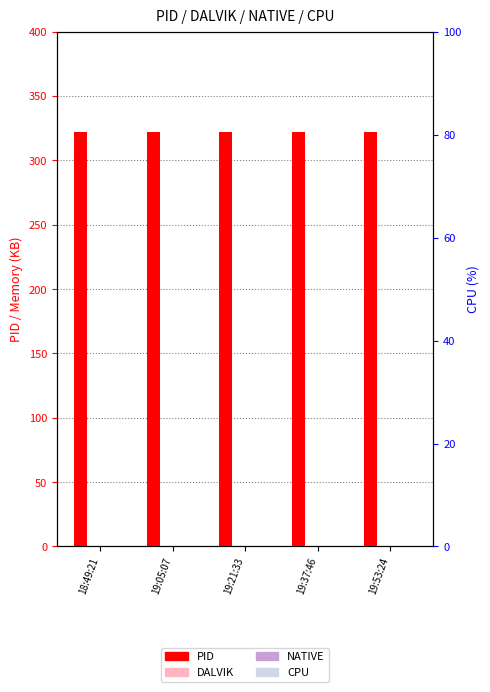

What is the label of the 4th bar from the right?

19:05:07